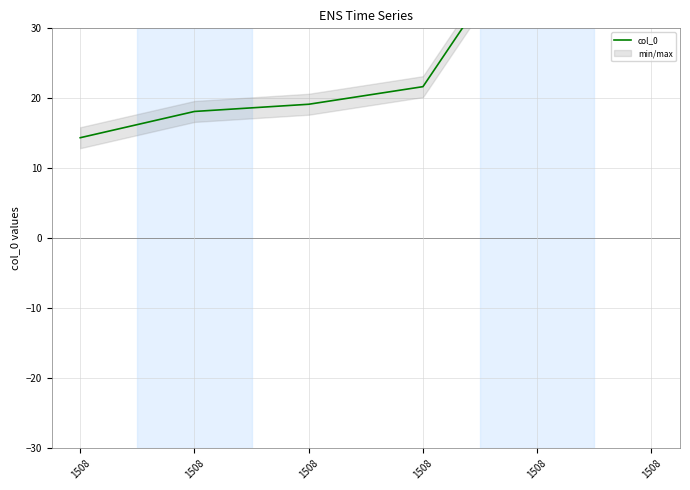

The value at 1508 is 45.9. True or false?

True